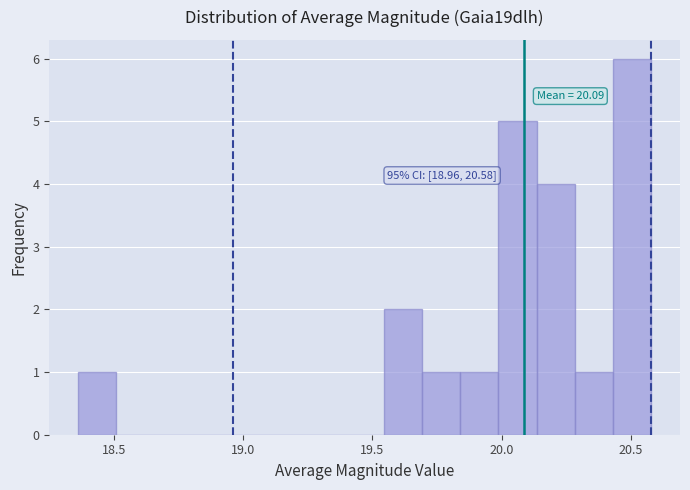

Read against the x-axis, roughly where is the centre of the tallest bar?

20.50